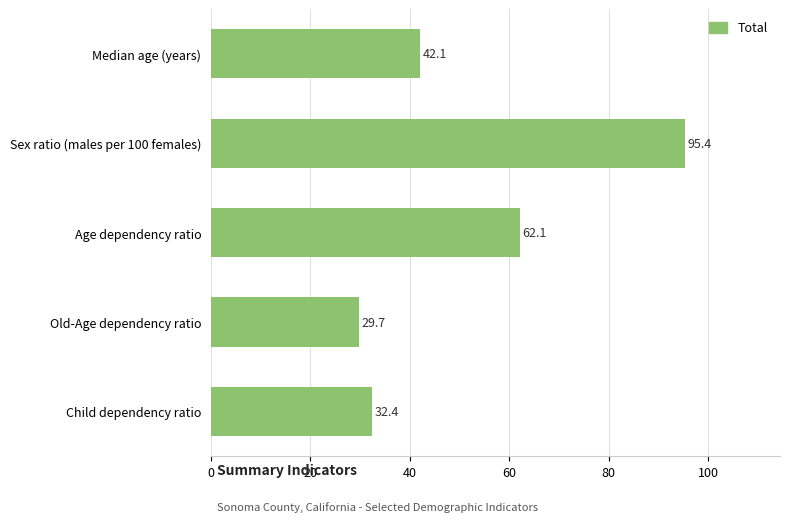

Reading top to bottom, extract all data points from this chart.

42.1	95.4	62.1	29.7	32.4